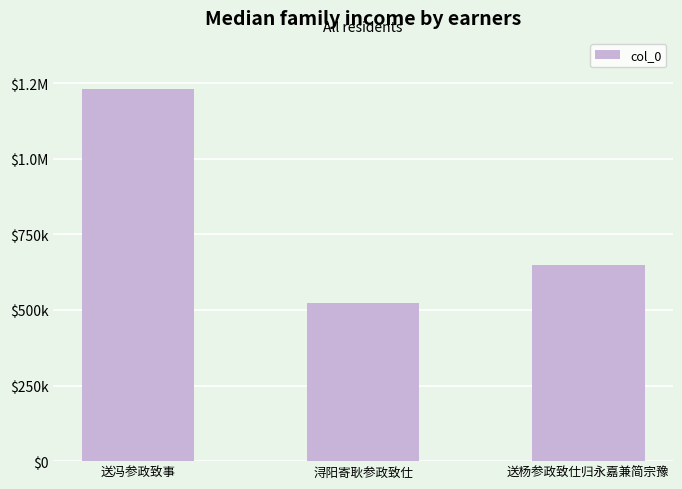

What is the ratio of the value at 送杨参政致仕归永嘉兼简宗豫 to the value at 送冯参政致事?

0.5